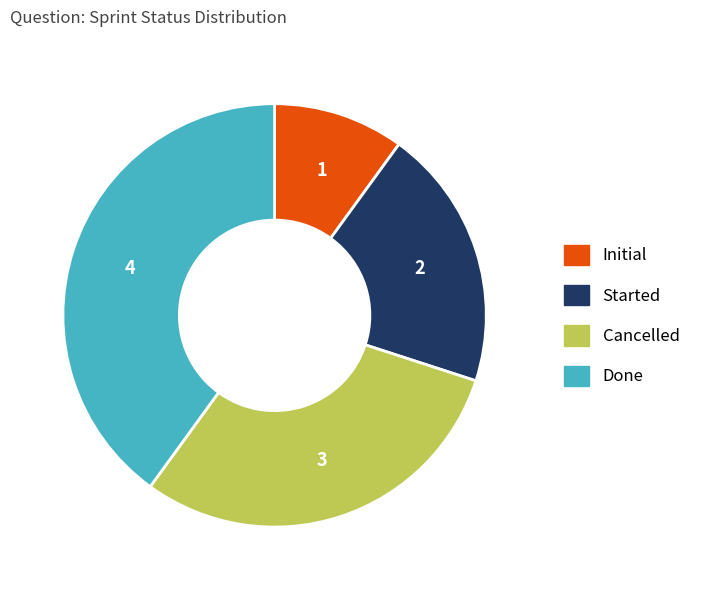

How many segments does this pie chart have?

4